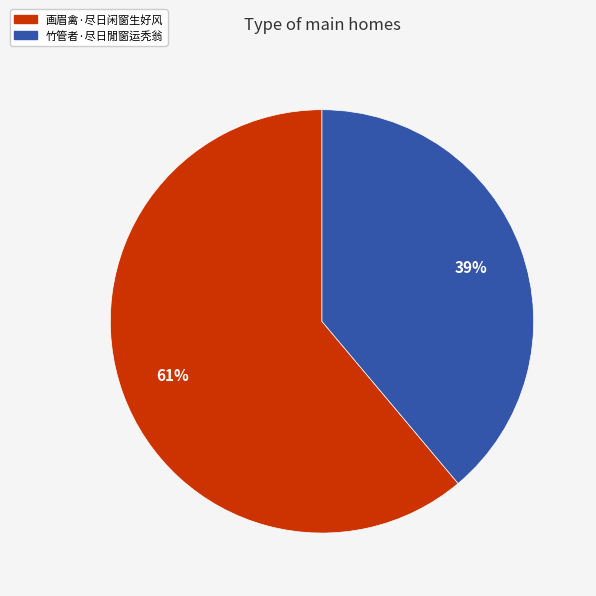

What is the ratio of the value at 竹管者·尽日閒窗运秃翁 to the value at 画眉禽·尽日闲窗生好风?

0.6